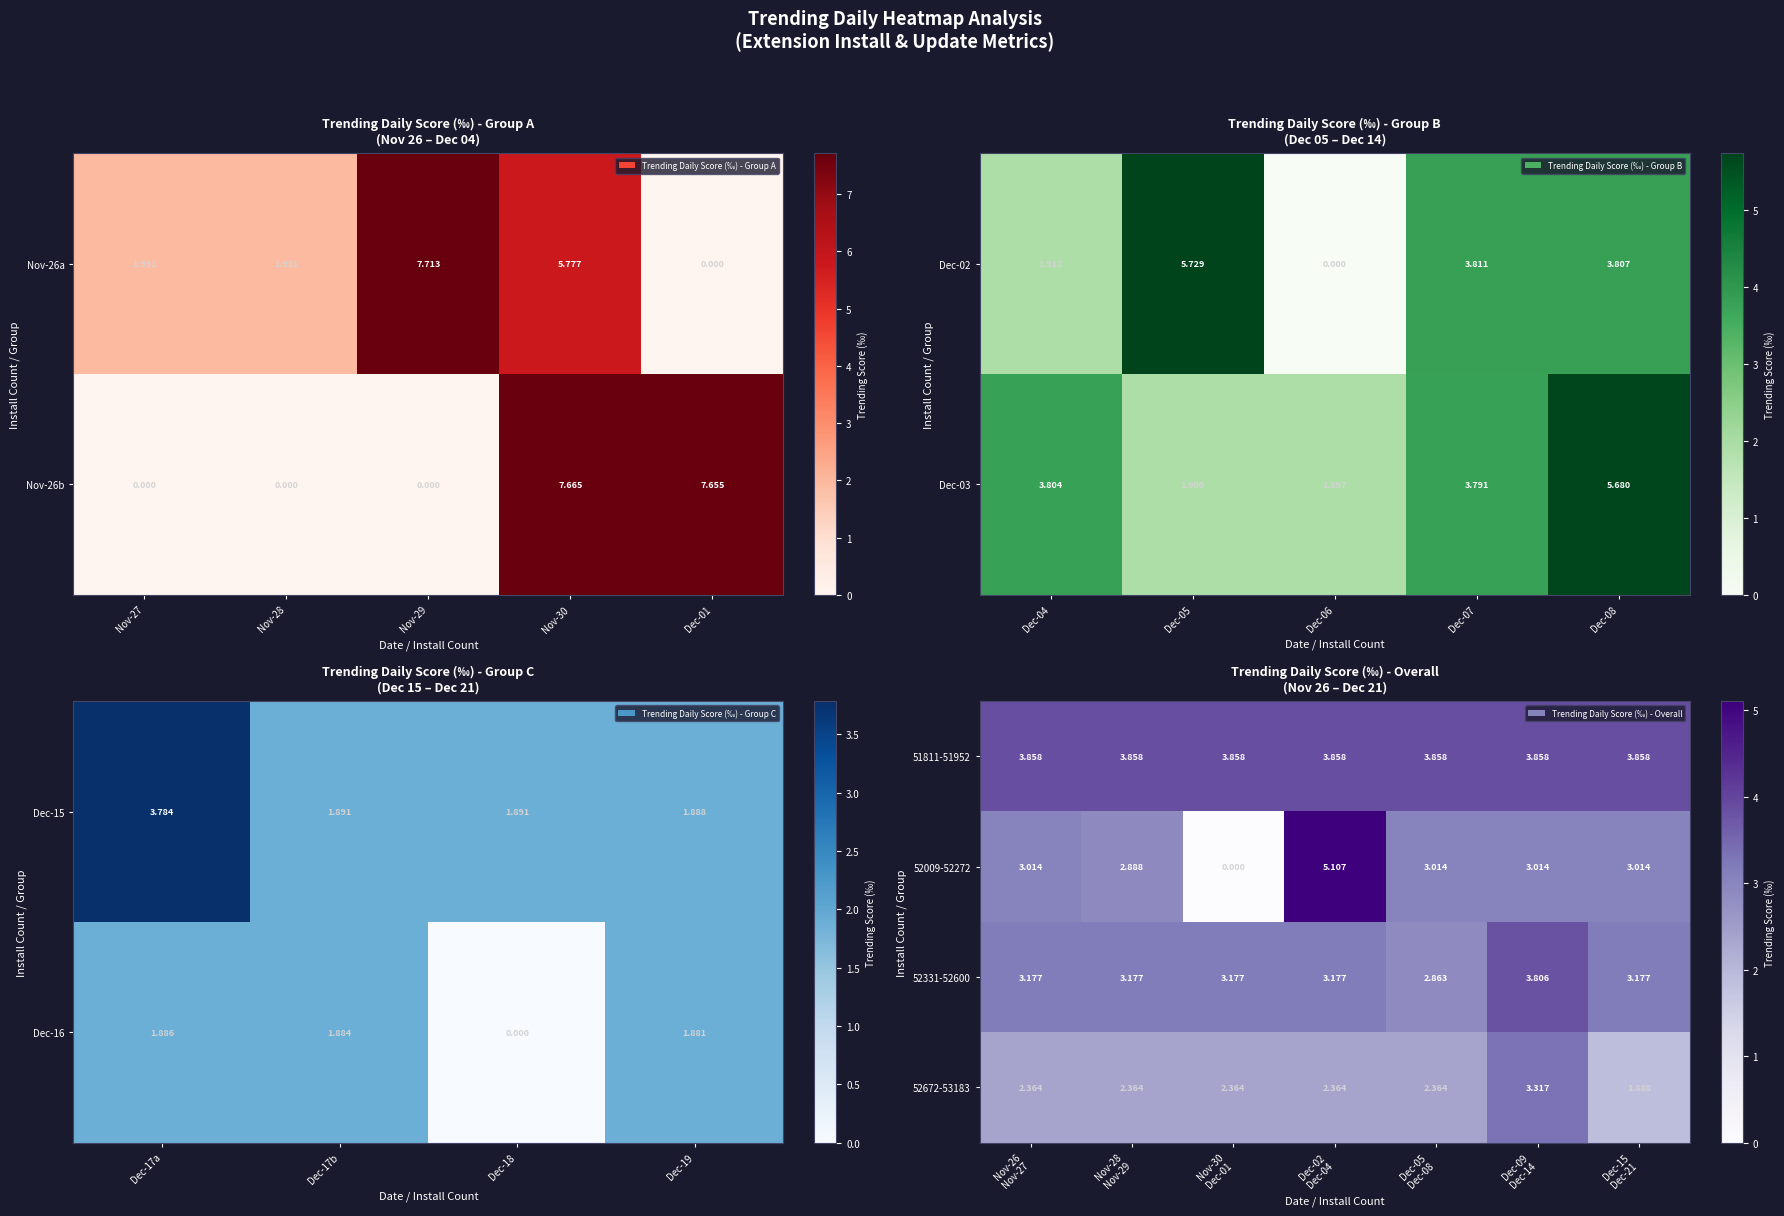

Is it true that row_3 equals 0.5 at Nov-30?

False